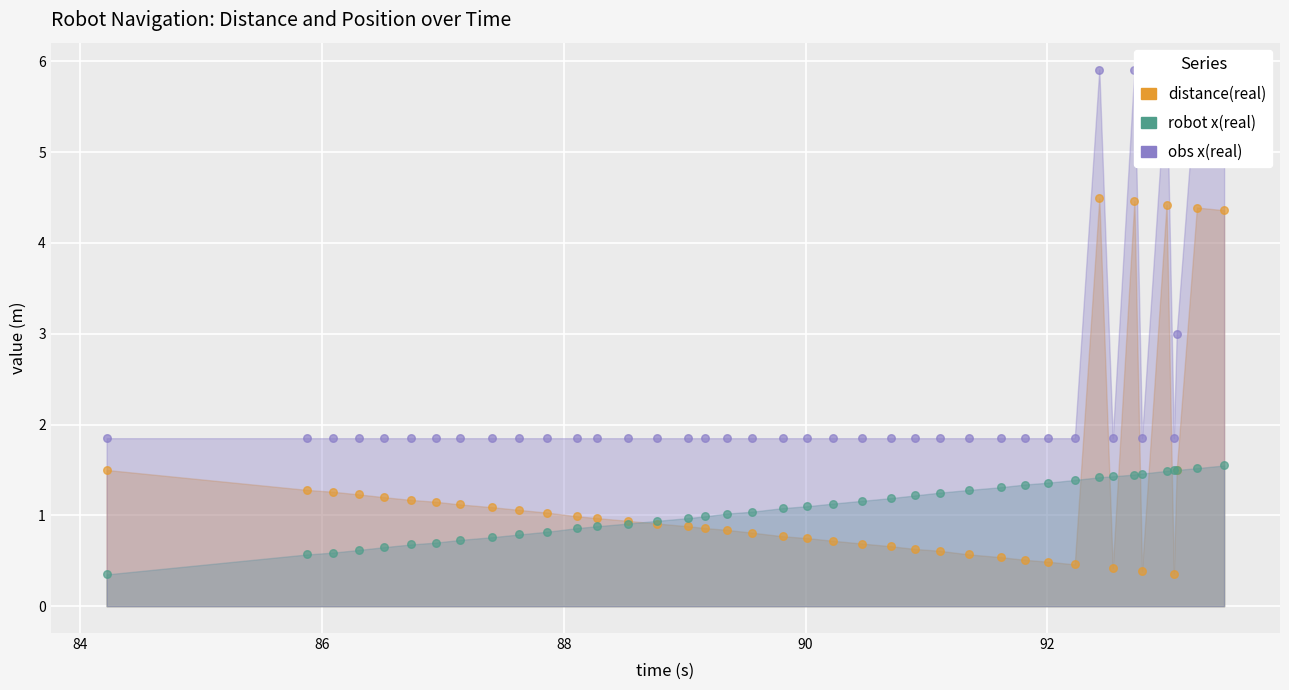

What is the total value across all series at 84?

3.7